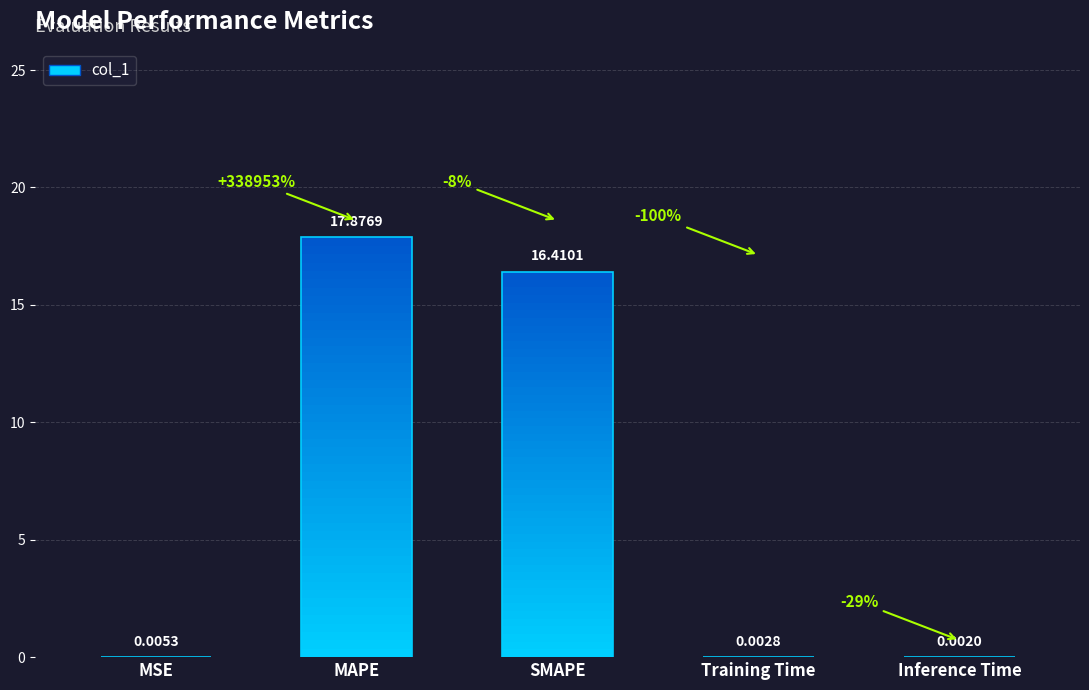

What is the label of the 2nd bar from the right?

Training Time